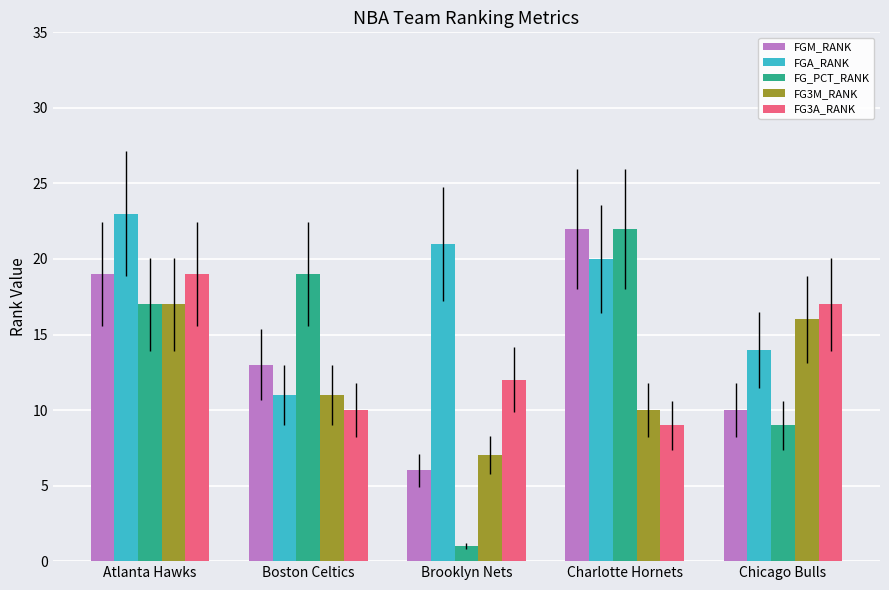

At which category is the sum across all series the highest?

Atlanta Hawks